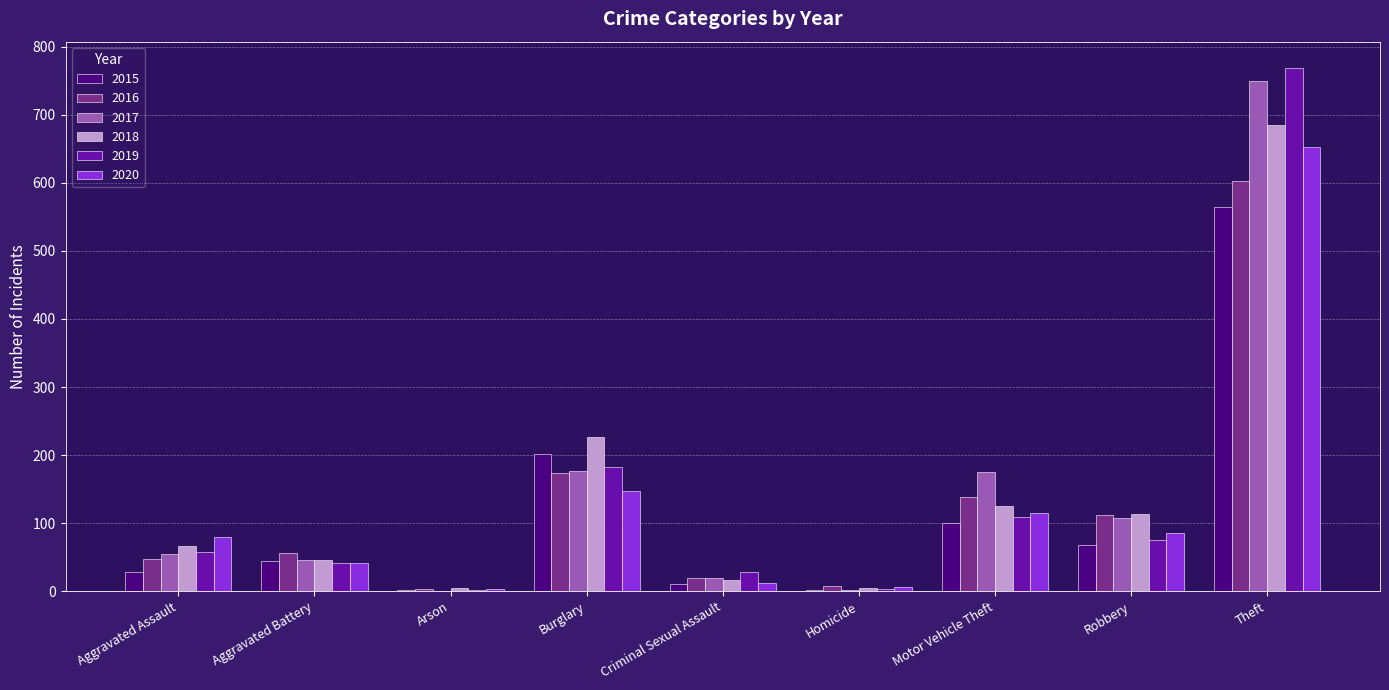

Which series changed the most between Aggravated Battery and Motor Vehicle Theft?

2017